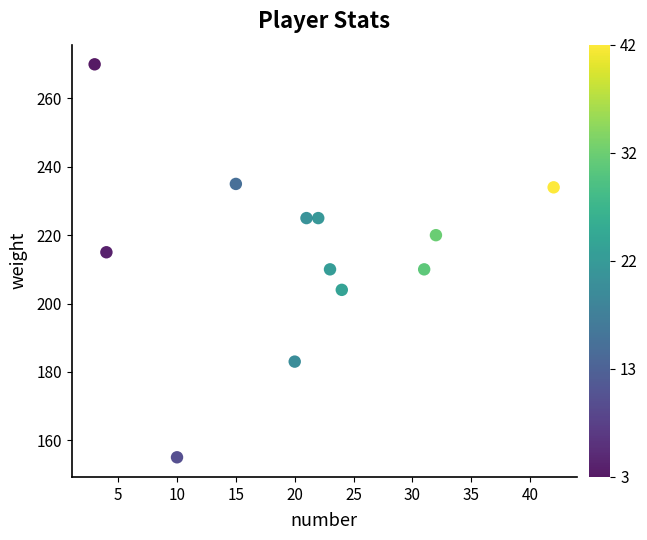

What is the range of X values (max minus min)?

39